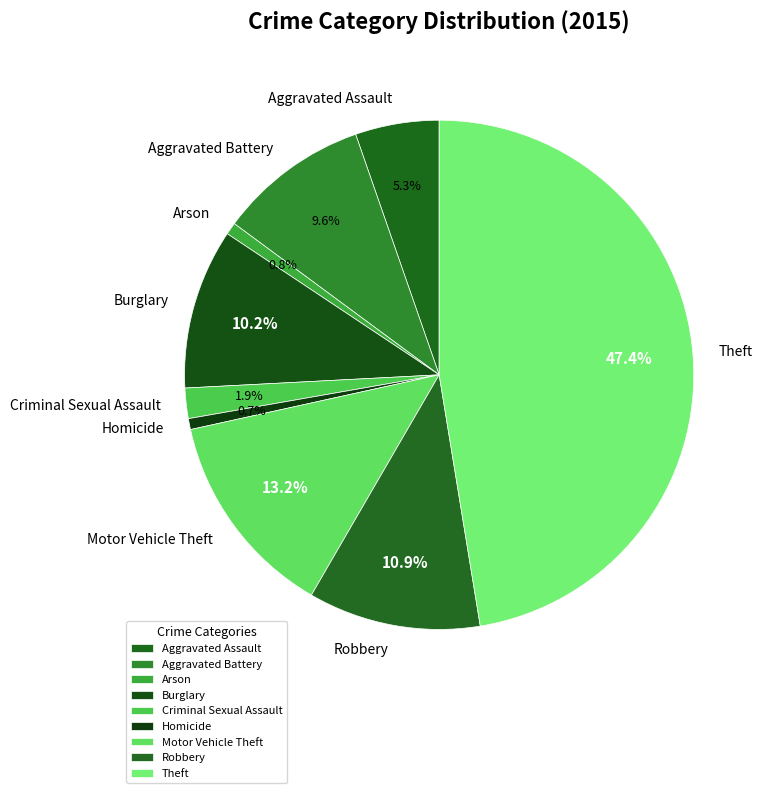

Is the sum of Aggravated Assault and Criminal Sexual Assault greater than half?

No